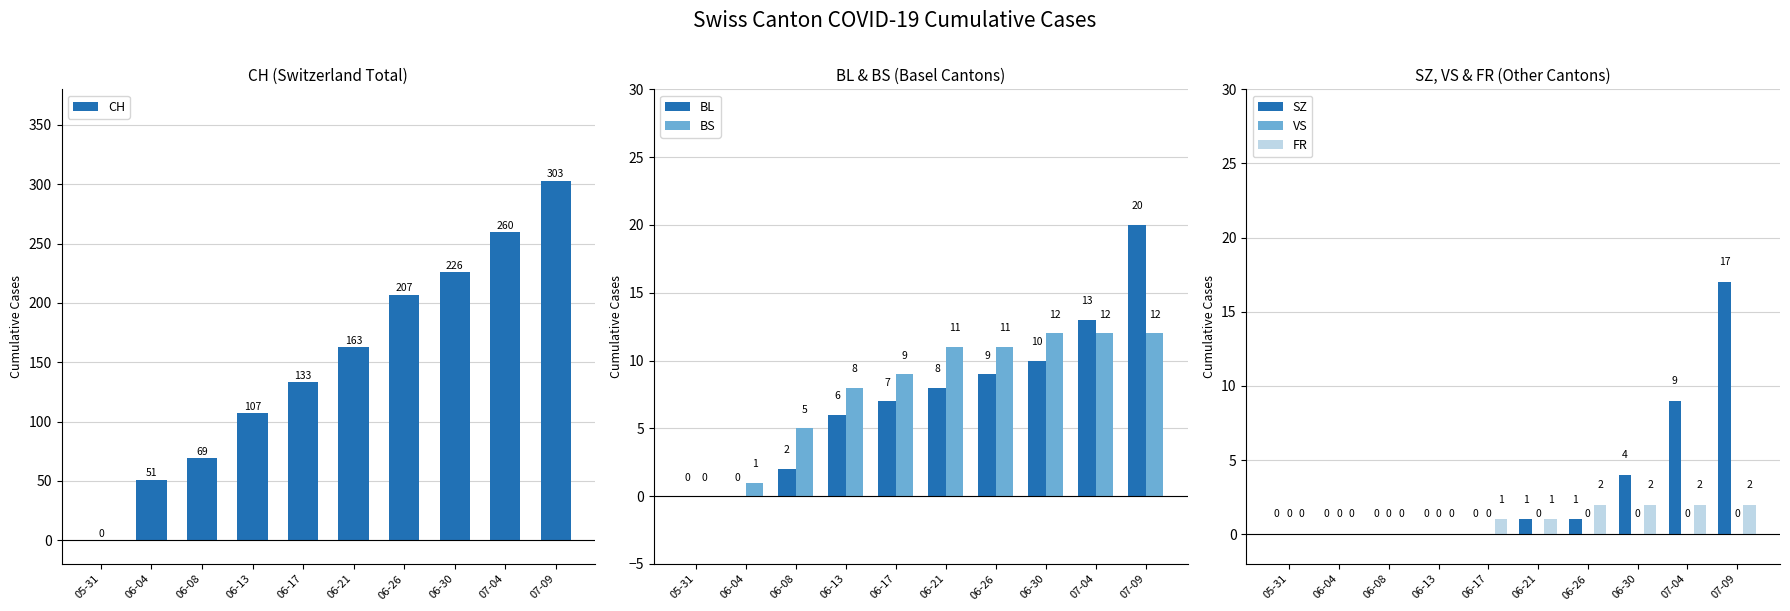

What position from the left is 06-21?

6